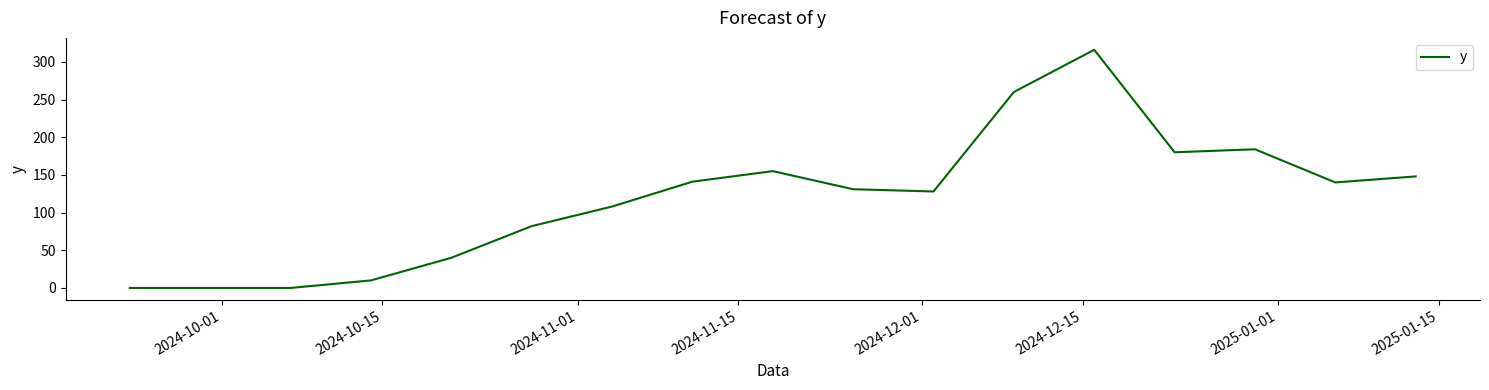

What is the difference between the maximum and minimum values?

316